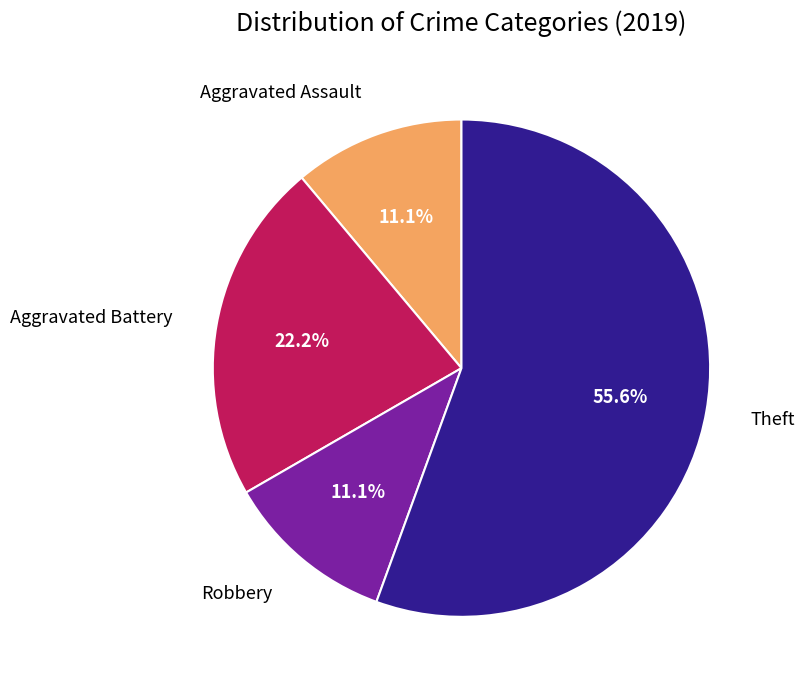

Between Theft and Aggravated Battery, which is larger?

Theft